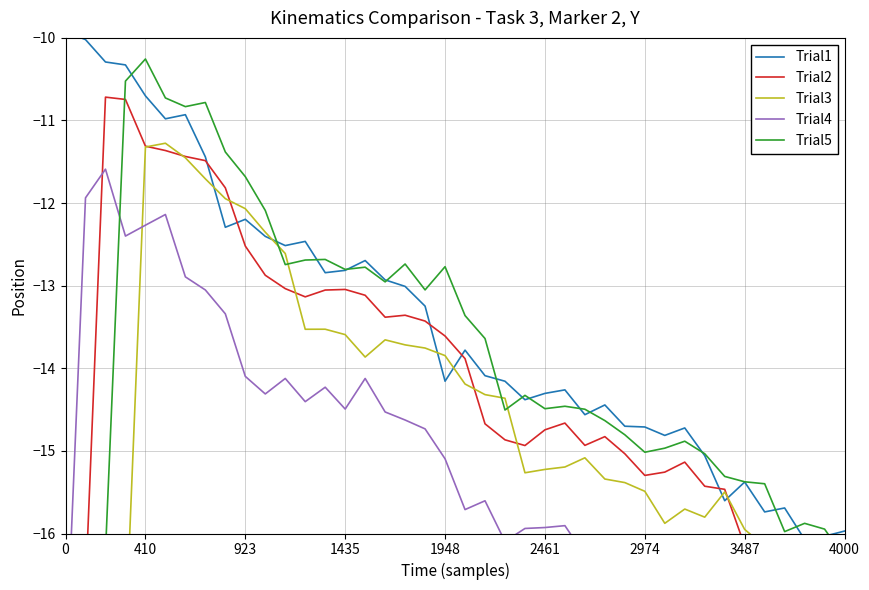

What is the label of the 38th point from the left?

37